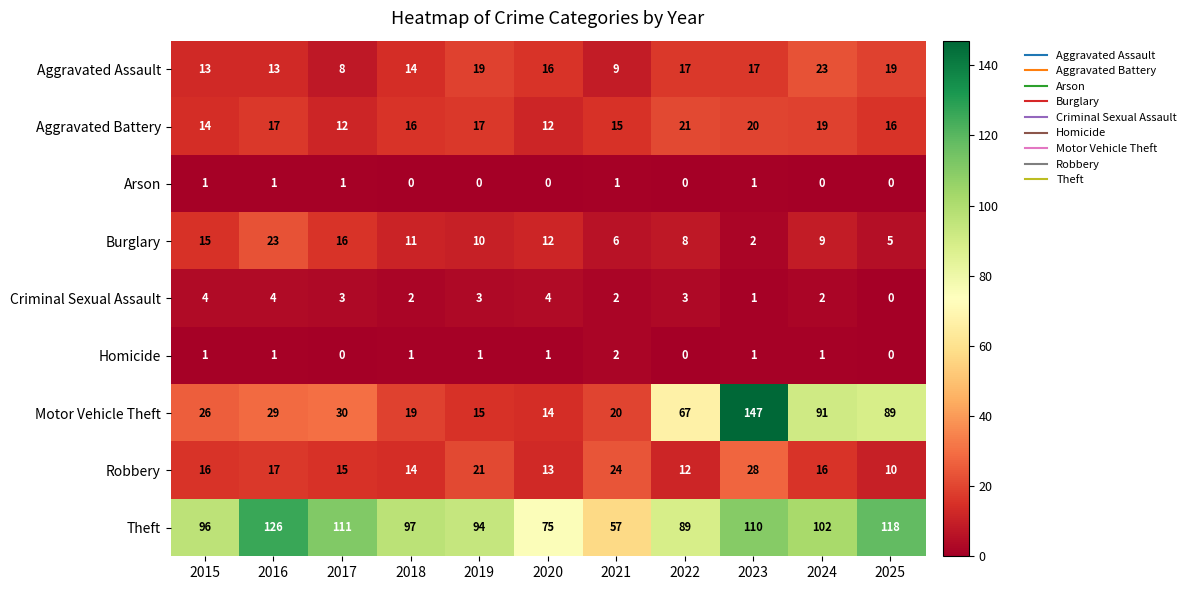

Rank the series at 2024 from highest to lowest value.

Theft, Motor Vehicle Theft, Aggravated Assault, Aggravated Battery, Robbery, Burglary, Criminal Sexual Assault, Homicide, Arson